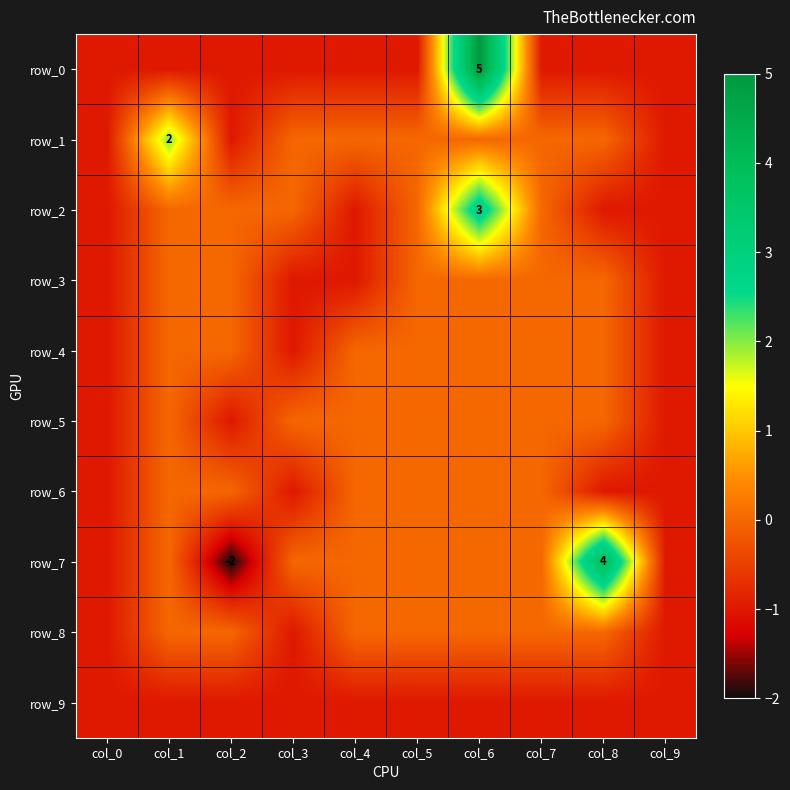

Reading left to right, list all the values displayed in this chart.

row_0: col_0=-1	col_1=-1	col_2=-1	col_3=-1	col_4=-1	col_5=-1	col_6=5	col_7=-1	col_8=-1	col_9=-1
row_1: col_0=-1	col_1=2	col_2=-1	col_3=0	col_4=0	col_5=0	col_6=0	col_7=0	col_8=0	col_9=-1
row_2: col_0=-1	col_1=0	col_2=0	col_3=0	col_4=-1	col_5=0	col_6=3	col_7=0	col_8=-1	col_9=-1
row_3: col_0=-1	col_1=0	col_2=0	col_3=-1	col_4=-1	col_5=0	col_6=0	col_7=0	col_8=0	col_9=-1
row_4: col_0=-1	col_1=0	col_2=0	col_3=-1	col_4=0	col_5=0	col_6=0	col_7=0	col_8=0	col_9=-1
row_5: col_0=-1	col_1=0	col_2=-1	col_3=0	col_4=0	col_5=0	col_6=0	col_7=0	col_8=0	col_9=-1
row_6: col_0=-1	col_1=0	col_2=0	col_3=-1	col_4=0	col_5=0	col_6=0	col_7=0	col_8=-1	col_9=-1
row_7: col_0=-1	col_1=0	col_2=-2	col_3=0	col_4=0	col_5=0	col_6=0	col_7=0	col_8=4	col_9=-1
row_8: col_0=-1	col_1=0	col_2=0	col_3=-1	col_4=0	col_5=0	col_6=0	col_7=0	col_8=0	col_9=-1
row_9: col_0=-1	col_1=-1	col_2=-1	col_3=-1	col_4=-1	col_5=-1	col_6=-1	col_7=-1	col_8=-1	col_9=-1